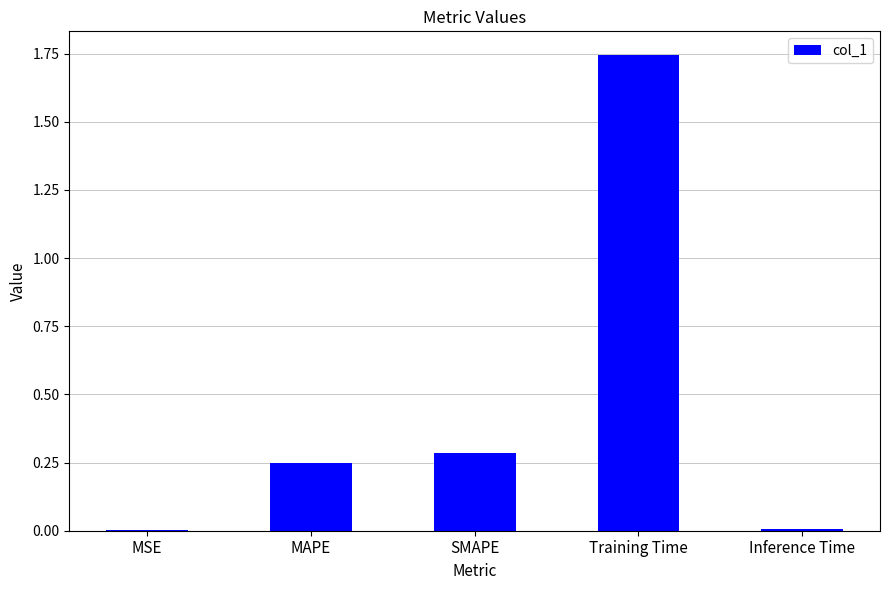

Is it true that the value at MSE is 0.0?

True